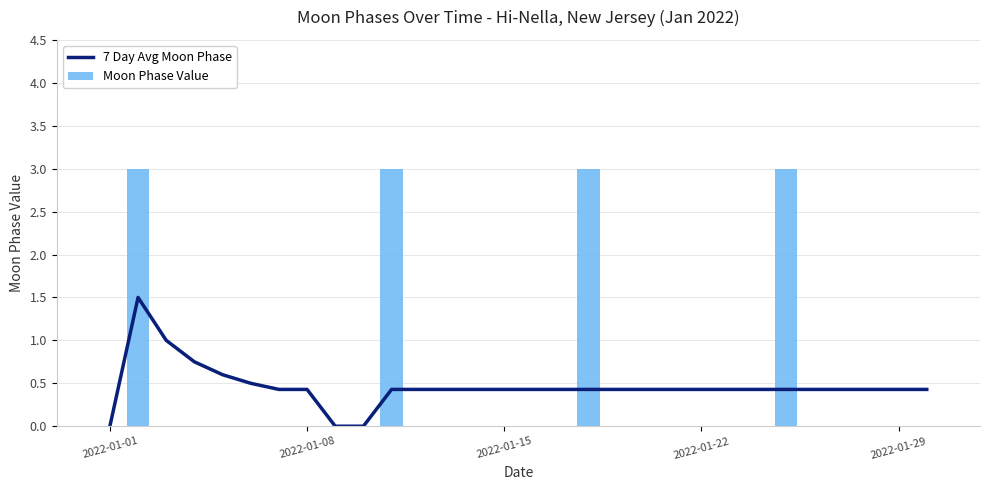

The value of Moon Phase Value at 10 is 4.9. True or false?

False